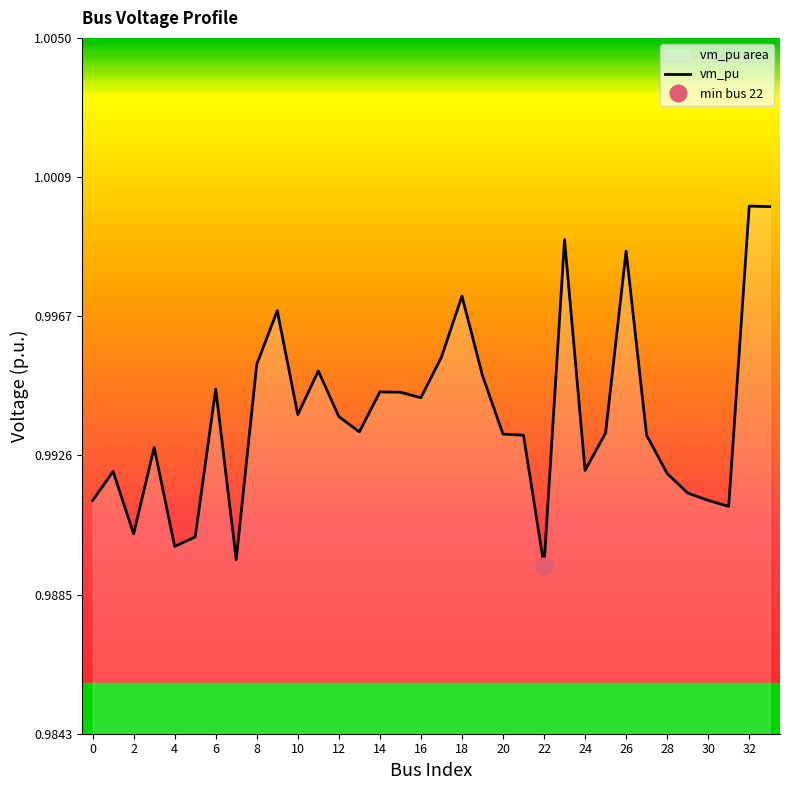

How many lines are shown in the chart?

1